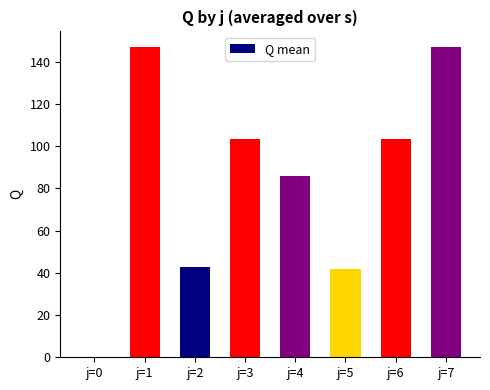

Reading left to right, transcribe all the data shown in this chart.

j=0=0.0	j=1=147.0	j=2=42.8	j=3=103.4	j=4=85.8	j=5=42.0	j=6=103.4	j=7=147.0